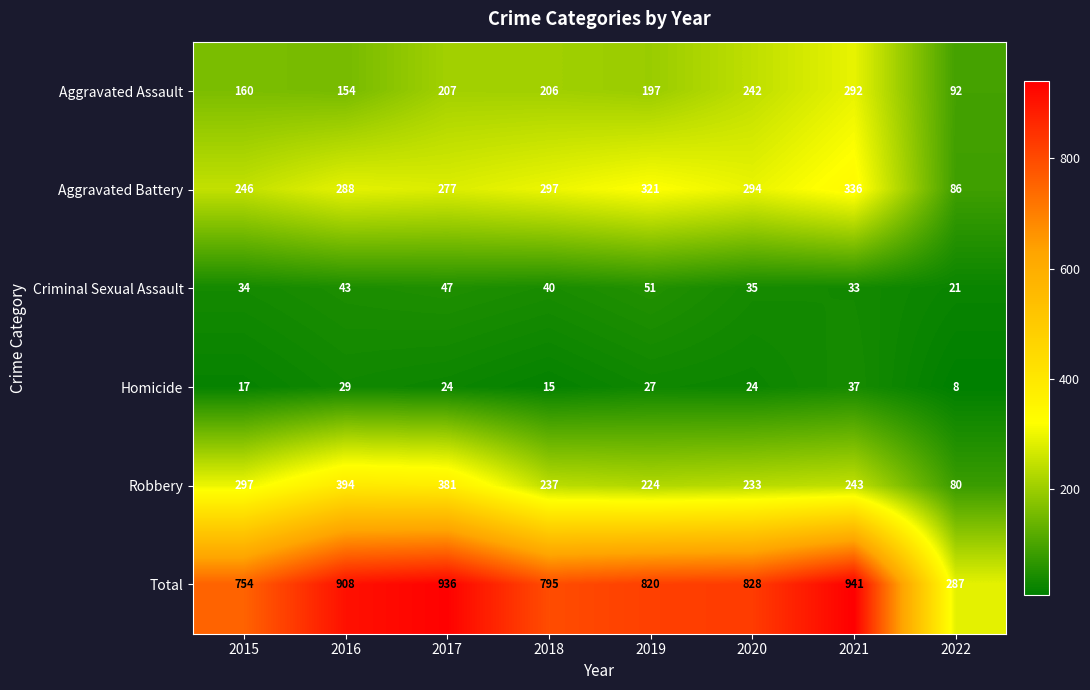

How many series are shown in this chart?

6